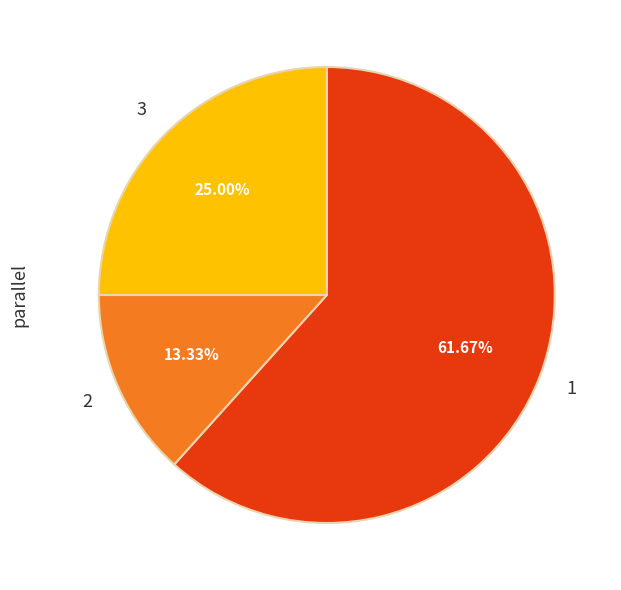

To the nearest percent, what is the average slice percentage?

33%